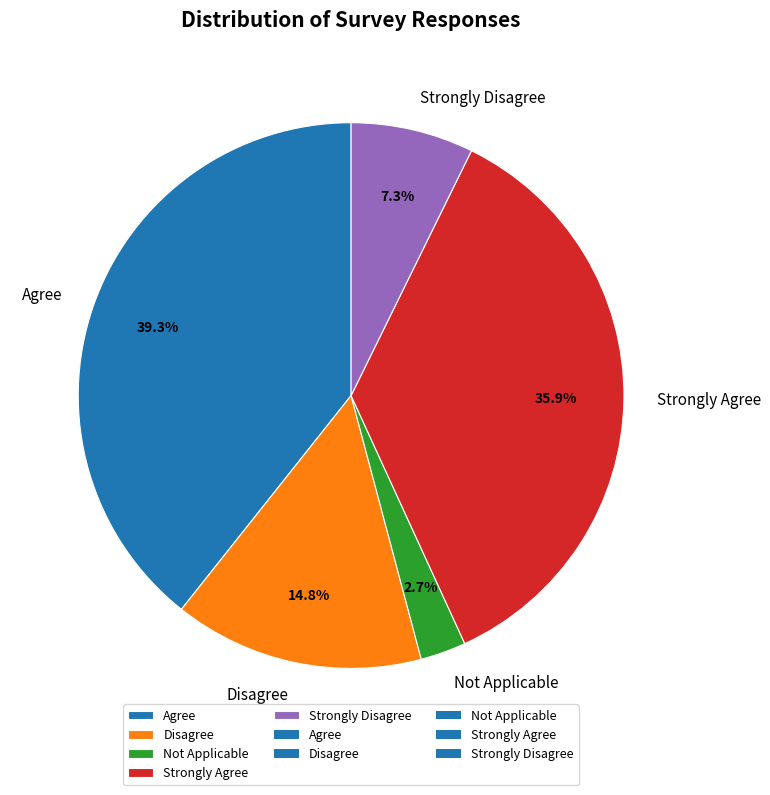

To the nearest percent, what is the combined percentage of Not Applicable and Agree?

42%